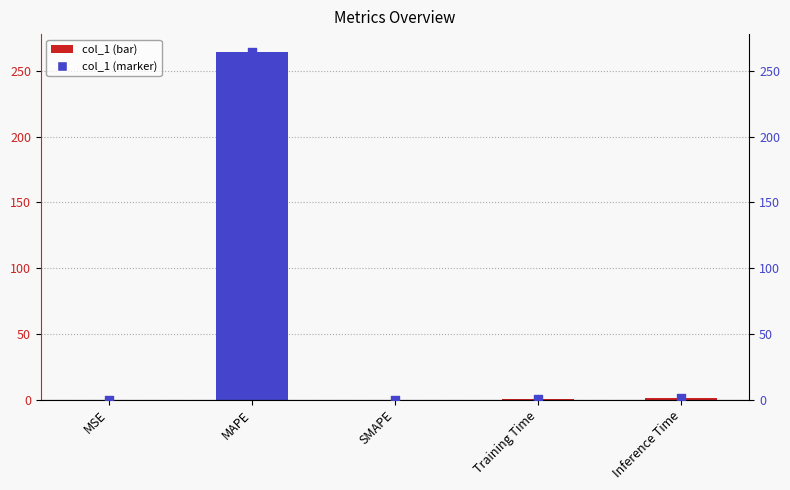

Is the value of col_1 at SMAPE greater than the value of values (markers) at Training Time?

No